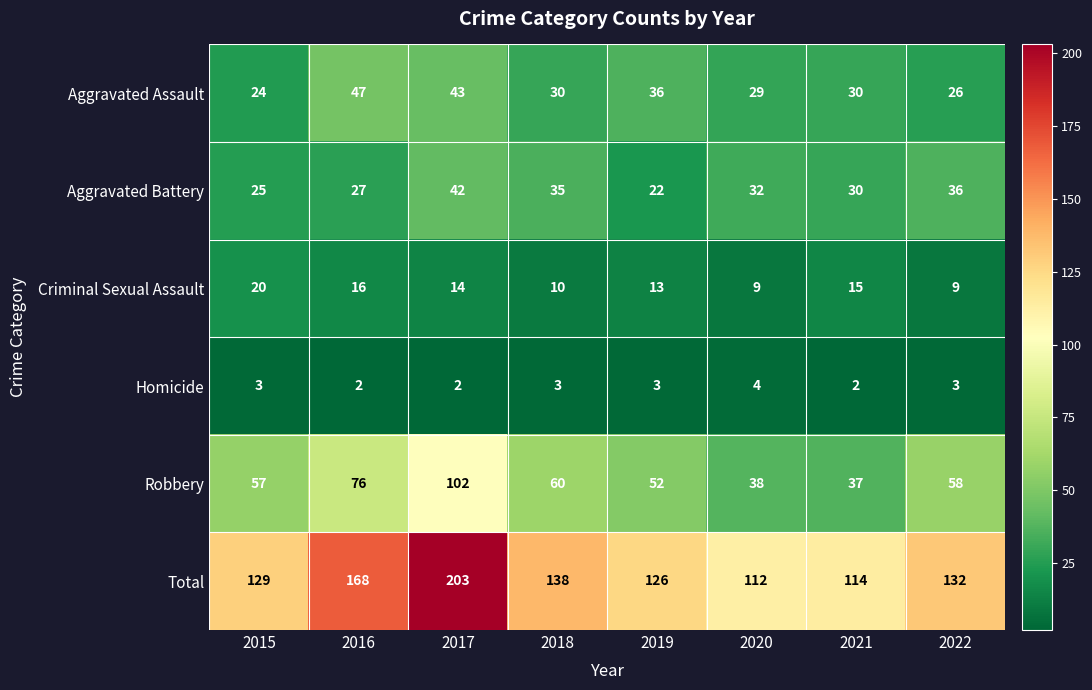

At how many categories does at least one series exceed 95?

8